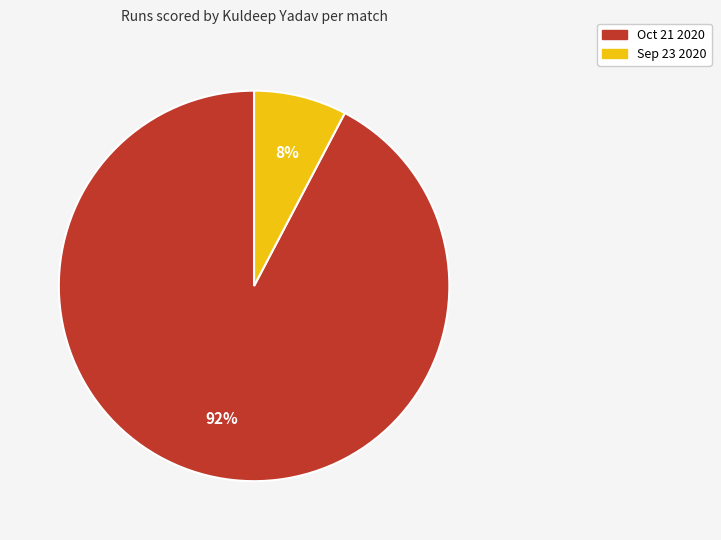

True or false: Sep 23 2020 accounts for 21% of the total.

False